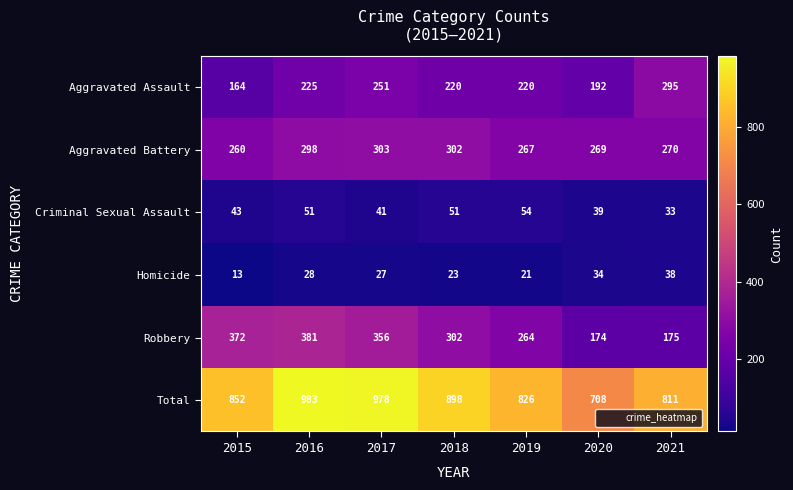

At which category is the sum across all series the highest?

2016